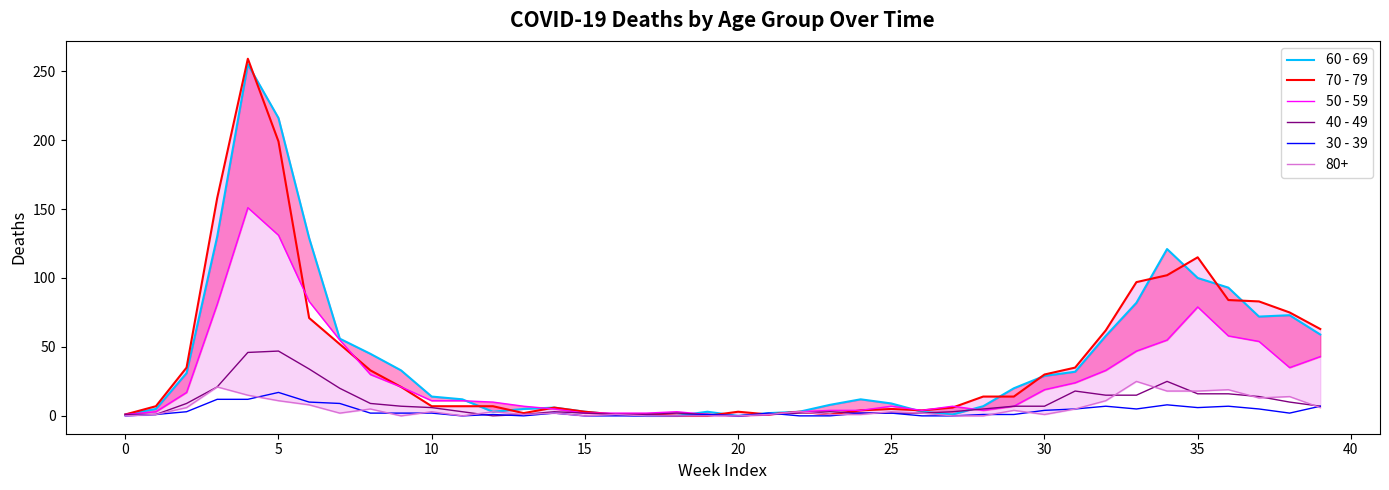

The 30 - 39 series shows 2 at 12. True or false?

False